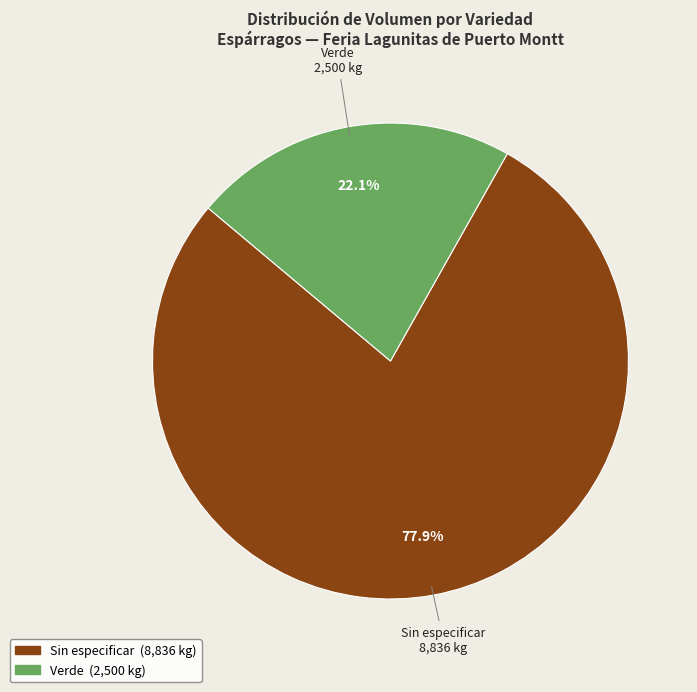

Is there a majority slice in this chart?

Yes